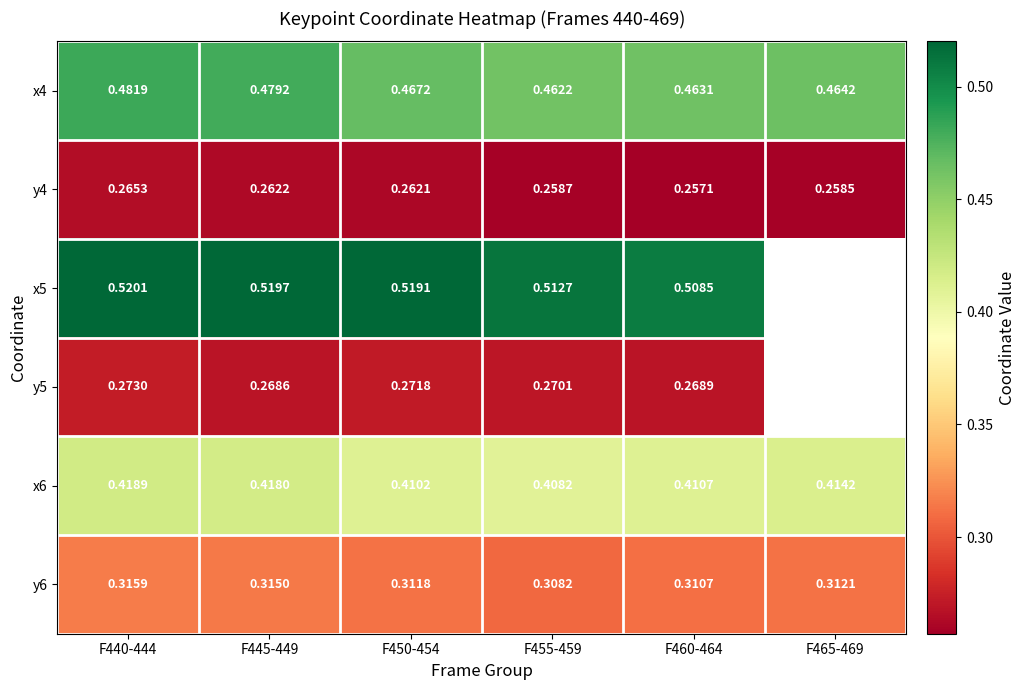

Count the number of data series in this chart.

6